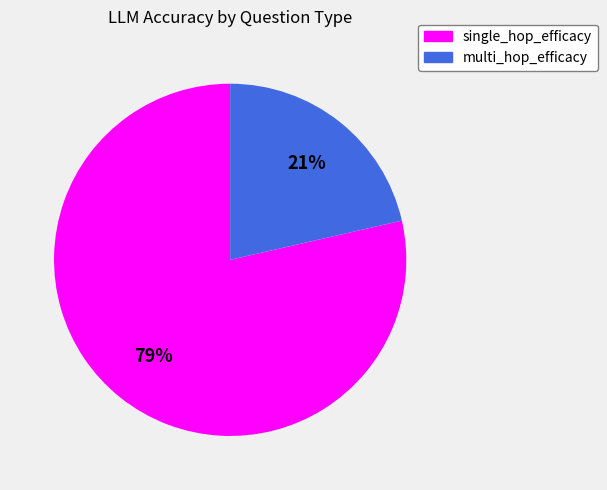

Which category has the biggest portion of the pie?

single_hop_efficacy